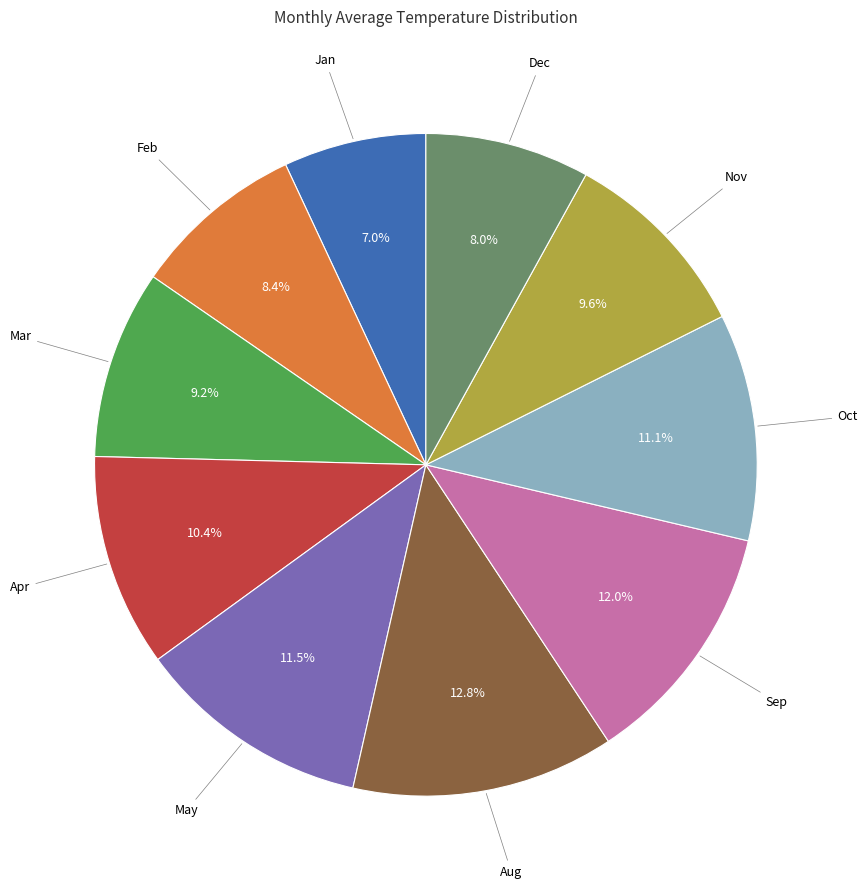

Is there any slice that represents more than half of the pie?

No